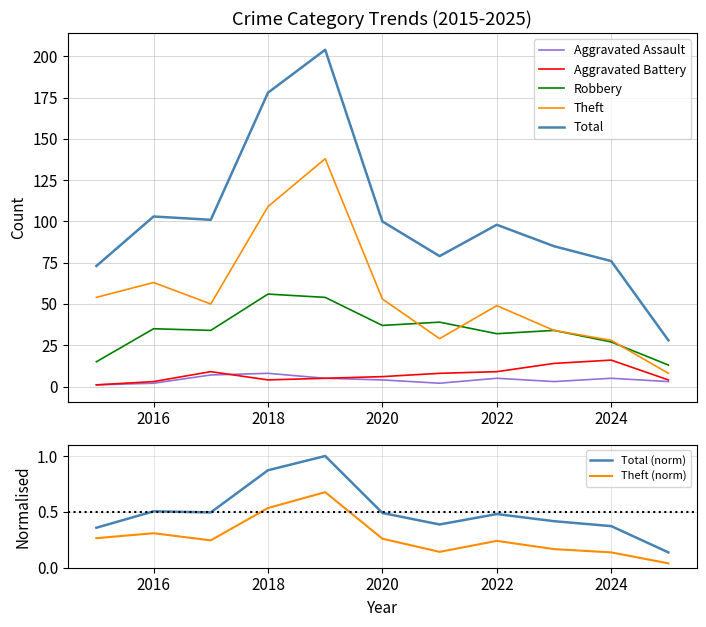

In Theft, how many points are lower than both neighbors (excluding endpoints)?

2